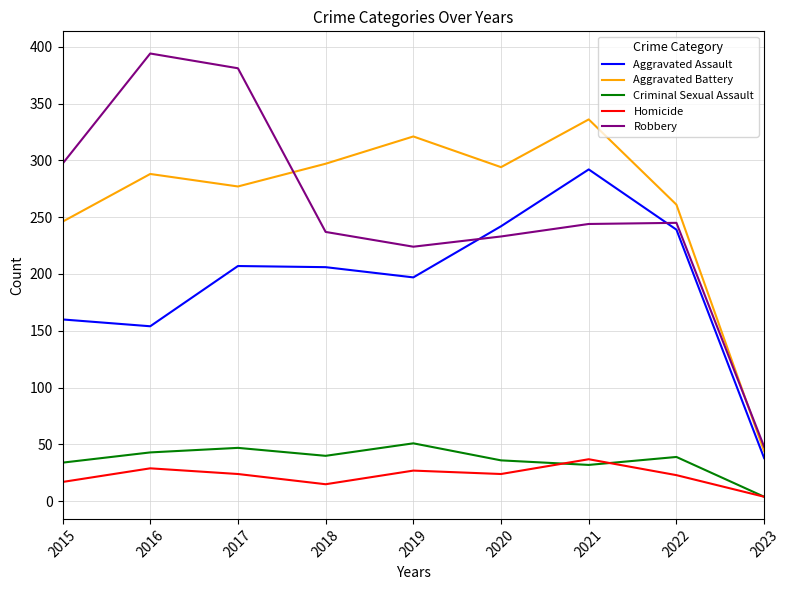

What is the total value across all series at 2020?

829